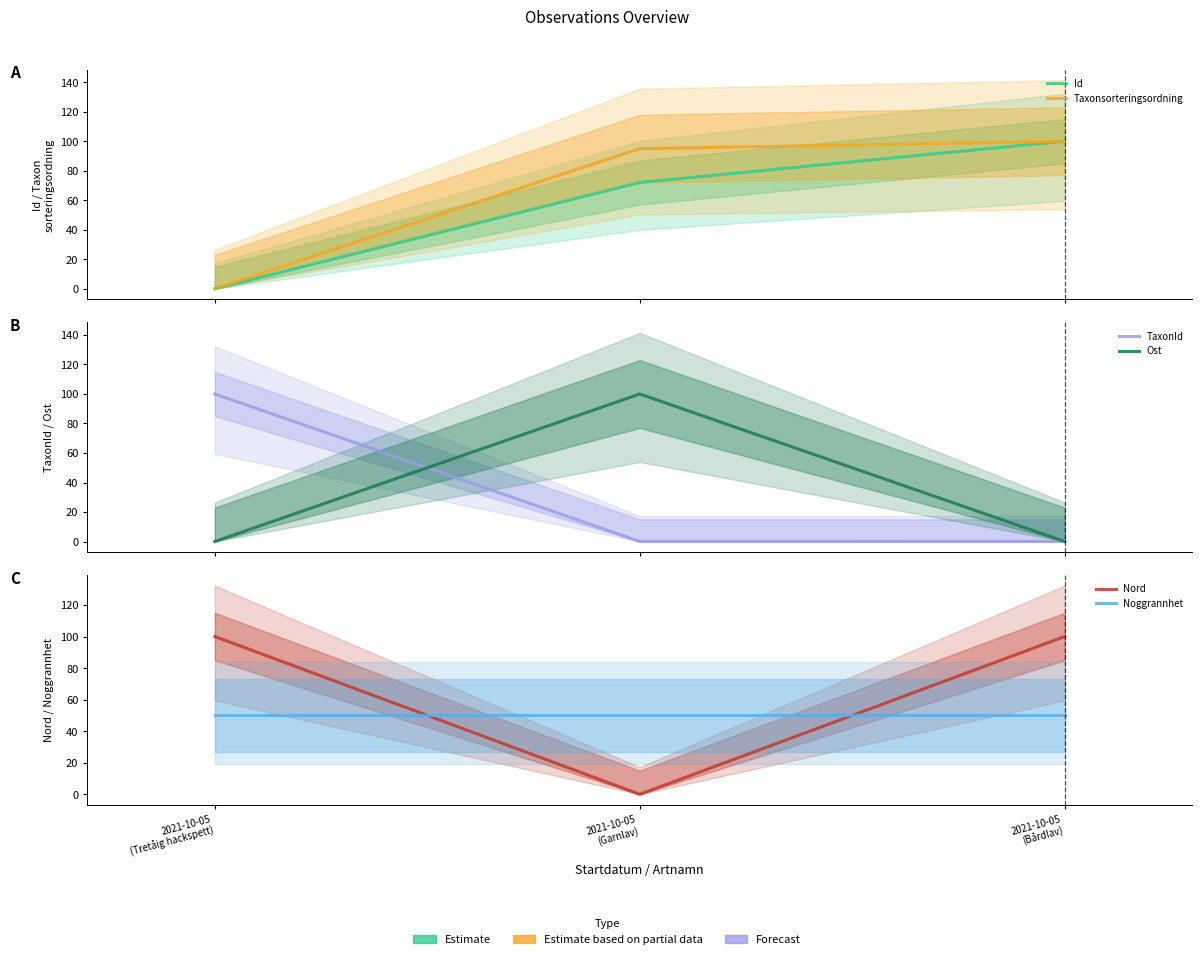

Which series has the widest spread of values?

Id